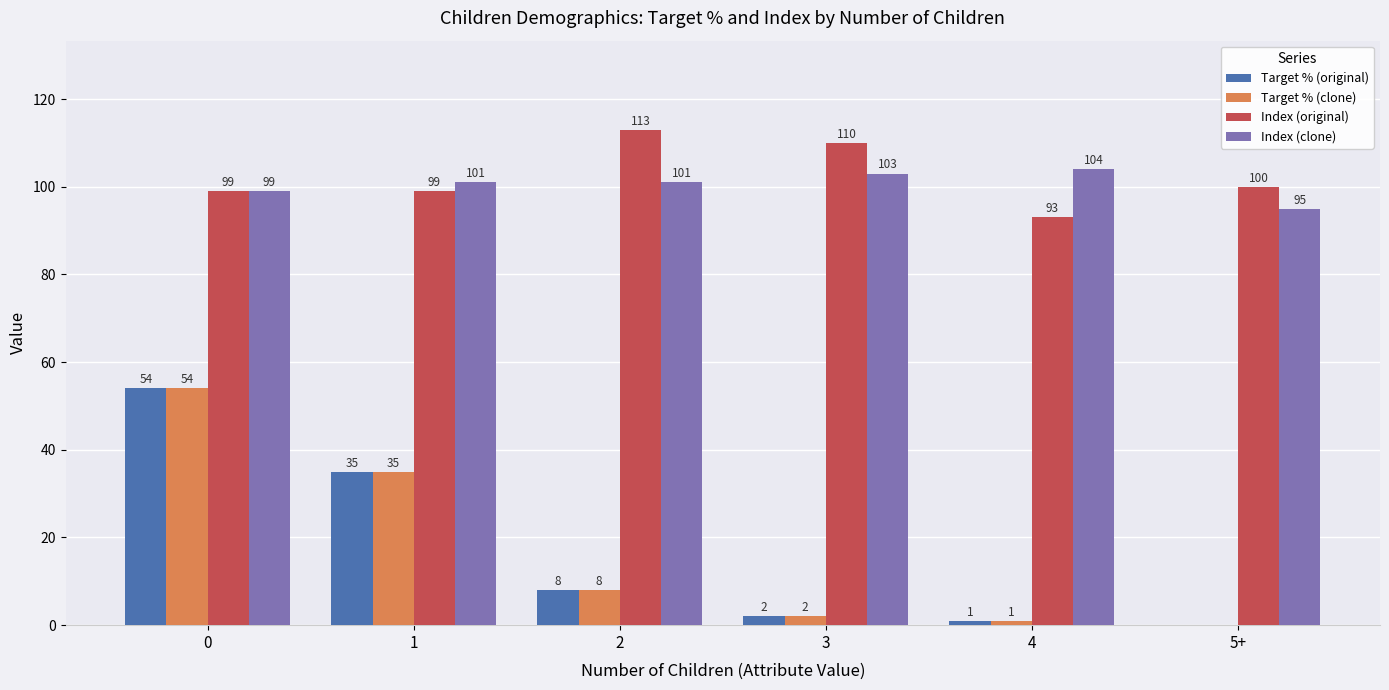

Is it true that Index (clone) equals 99 at 0?

True